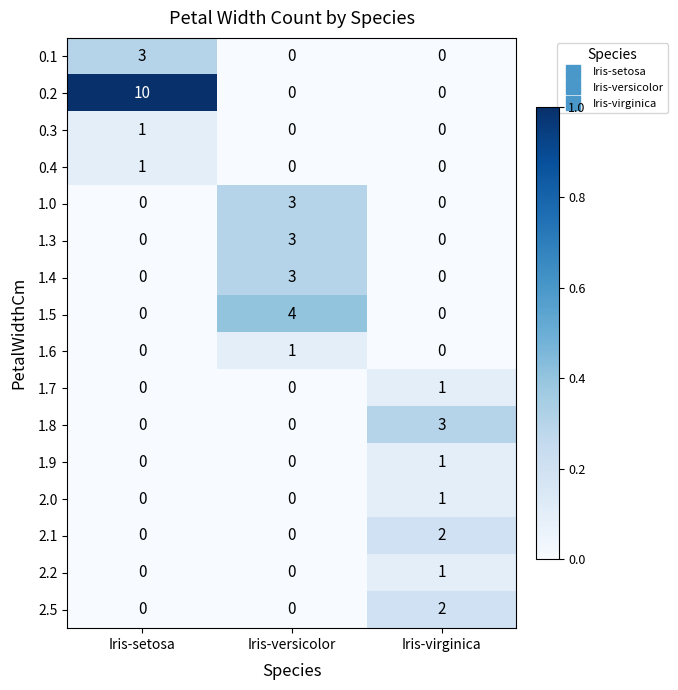

What is the greatest value displayed?

10